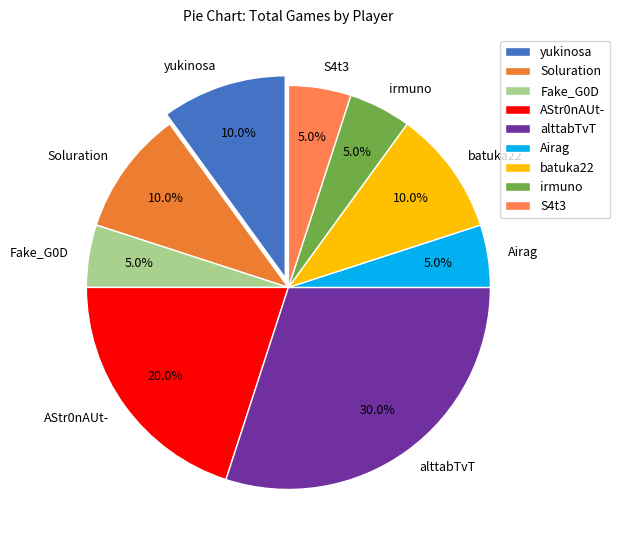

Is it true that Airag is 5% of the pie?

True